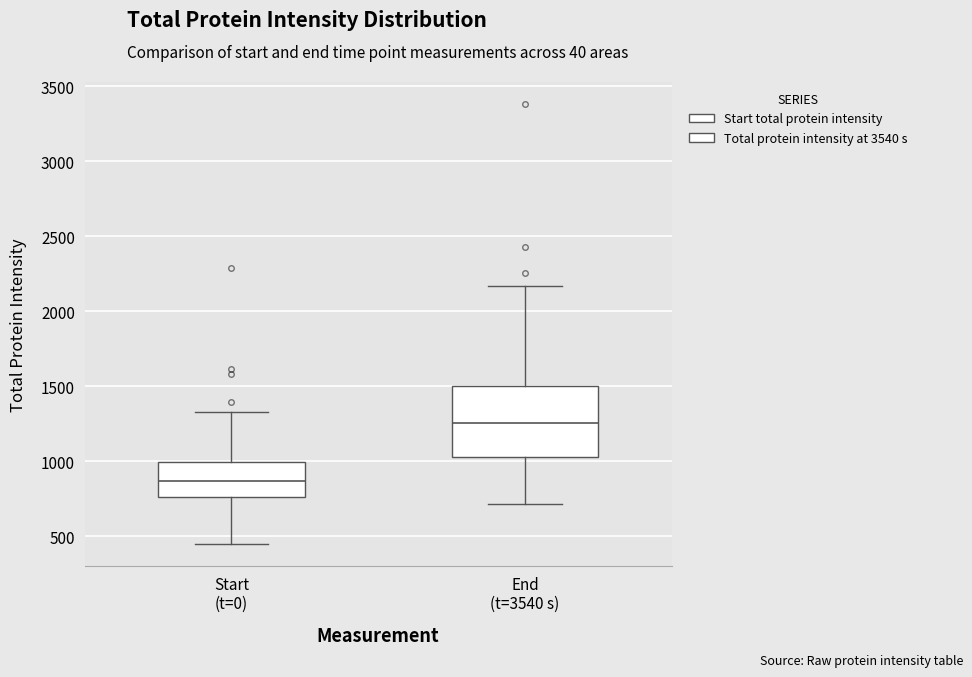

Where is the lower edge of the box for End (t=3540 s) on the y-axis? The values are not printed on the chart, so give them approximately, as read against the axis.

1050